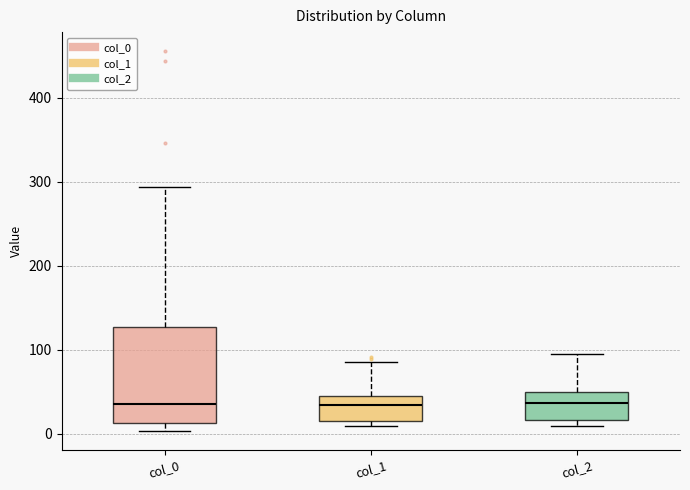

Reading left to right, read every box against the y-axis: the position of its median line, the range the box covers, and the ends of its whiskers. The values are not printed on the chart, so give them approximately, as read against the axis.

col_0: median 40, box 10 to 130, whiskers 0 to 290
col_1: median 30, box 20 to 40, whiskers 10 to 90
col_2: median 40, box 20 to 50, whiskers 10 to 90